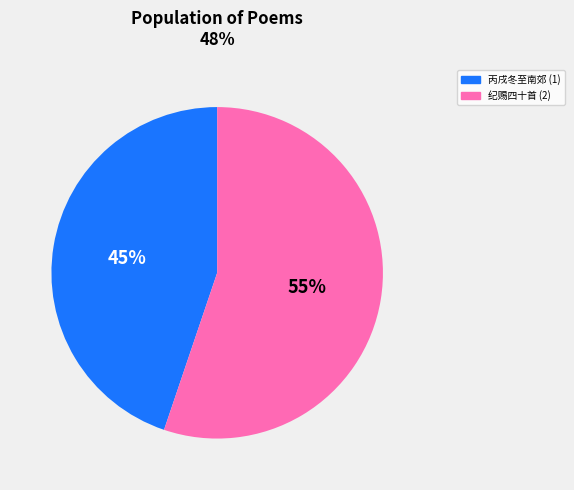

To the nearest percent, what is the difference between the largest and smallest slice percentages?

10%